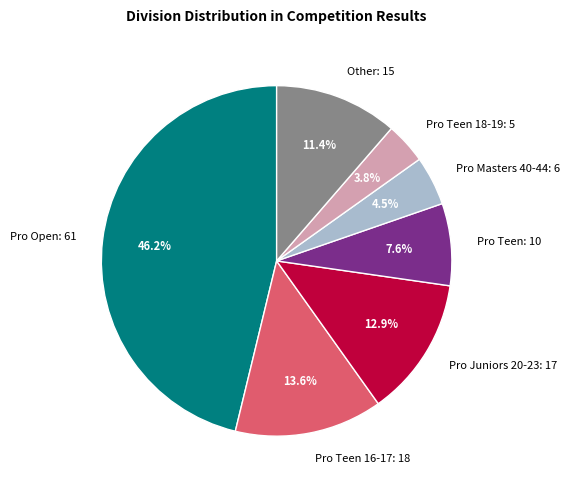

What is the smallest slice in the pie chart?

Pro Teen 18-19: 5